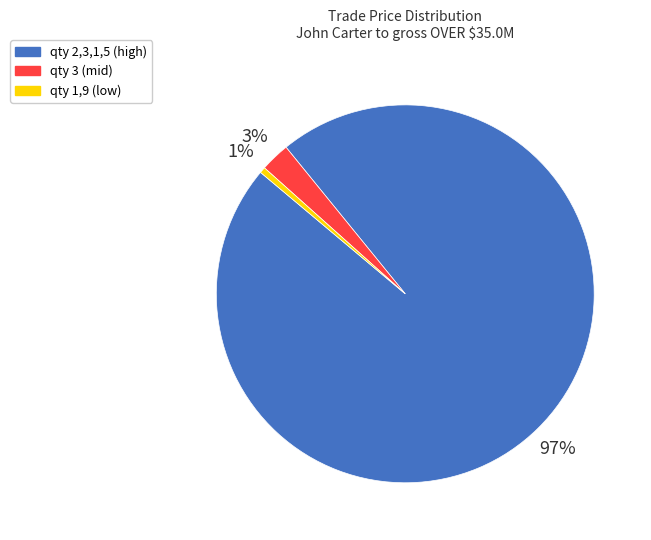

Between qty 3 (mid) and qty 1,9 (low), which is larger?

qty 3 (mid)